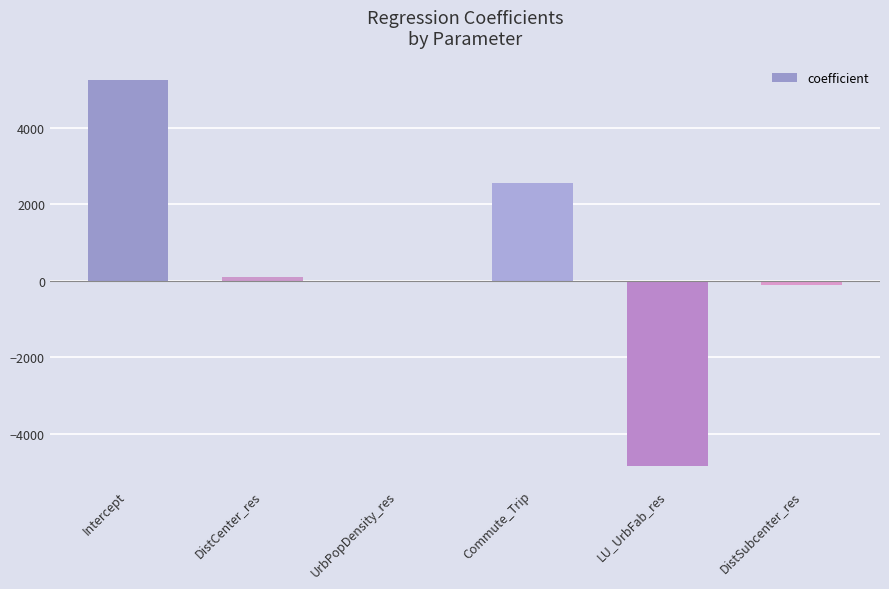

Reading left to right, extract all data points from this chart.

5251.6	108.0	0.1	2549.4	-4826.3	-95.3